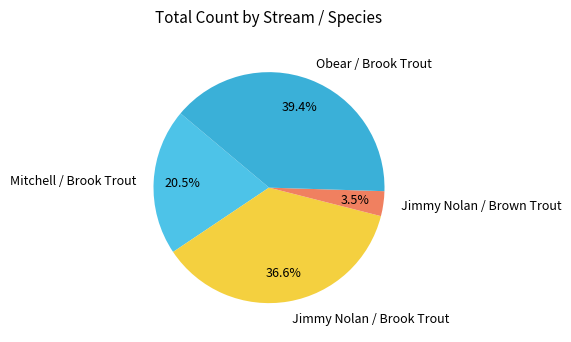

What is the largest slice in the pie chart?

Obear / Brook Trout